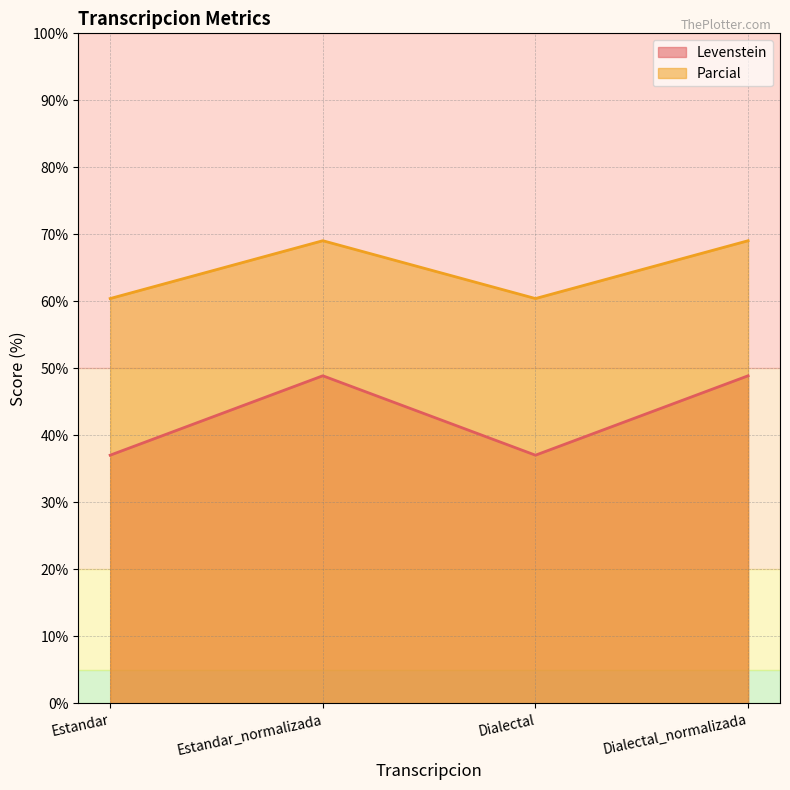

Rank the categories by Levenstein value from lowest to highest.

Estandar, Dialectal, Estandar_normalizada, Dialectal_normalizada